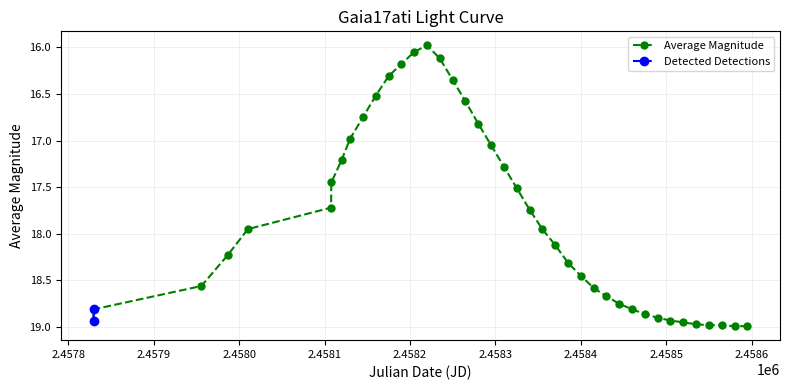

Reading left to right, what are all the values shown in this chart?

18.9	18.8	18.6	18.2	17.9	17.7	17.4	17.2	17.0	16.8	16.5	16.3	16.2	16.1	16.0	16.1	16.4	16.6	16.8	17.1	17.3	17.5	17.7	17.9	18.1	18.3	18.4	18.6	18.7	18.8	18.8	18.9	18.9	18.9	18.9	19.0	19.0	19.0	19.0	19.0